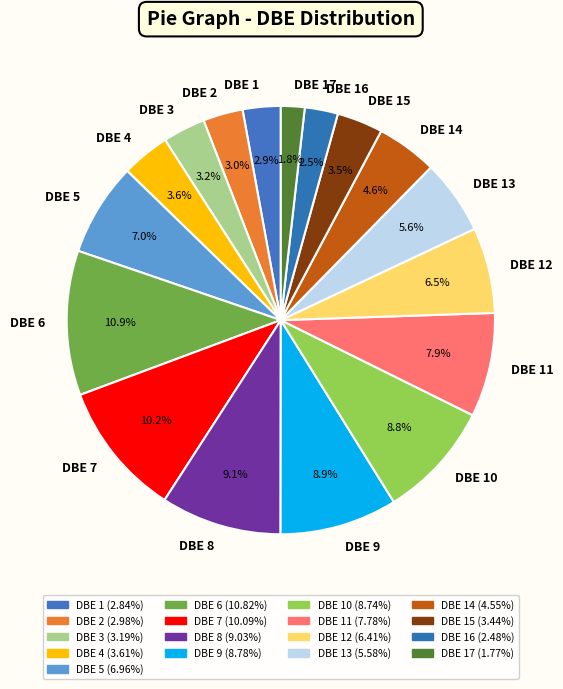

Approximately how many times larger is the value at DBE 15 compared to DBE 9?

0.4